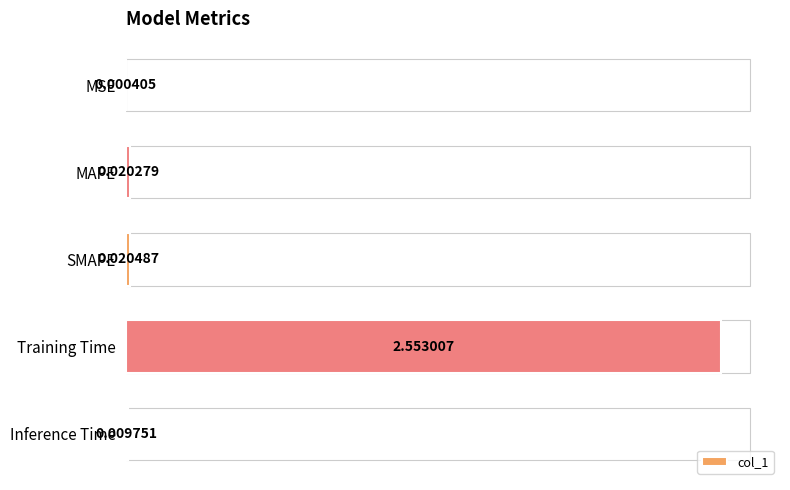

How many categories are shown in the chart?

5